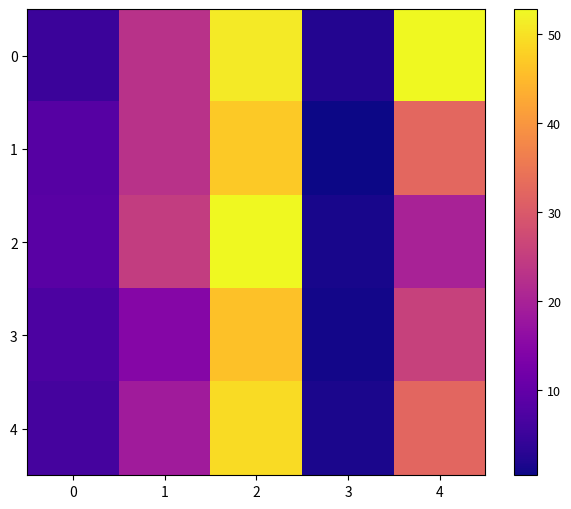

What is the spread (max minus min) of values at 4?

33.0